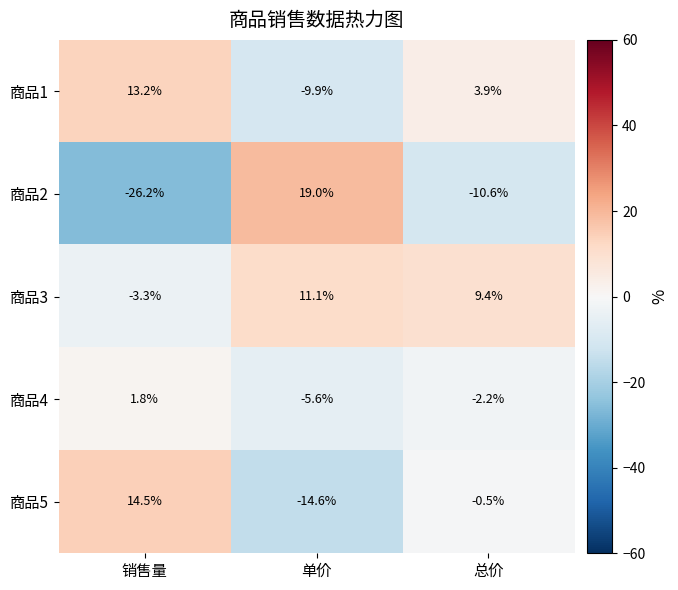

What value does the 商品5 series have at 总价?

-0.5